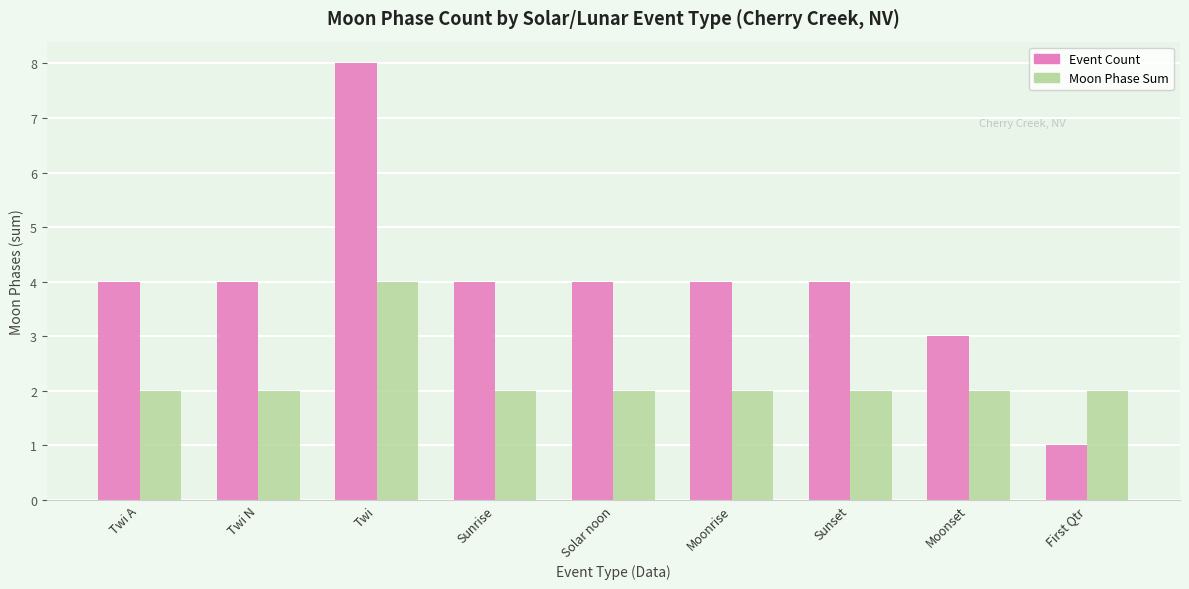

Reading left to right, transcribe all the data shown in this chart.

Event Count: Twi A=4	Twi N=4	Twi=8	Sunrise=4	Solar noon=4	Moonrise=4	Sunset=4	Moonset=3	First Qtr=1
Moon Phase Sum: Twi A=2	Twi N=2	Twi=4	Sunrise=2	Solar noon=2	Moonrise=2	Sunset=2	Moonset=2	First Qtr=2